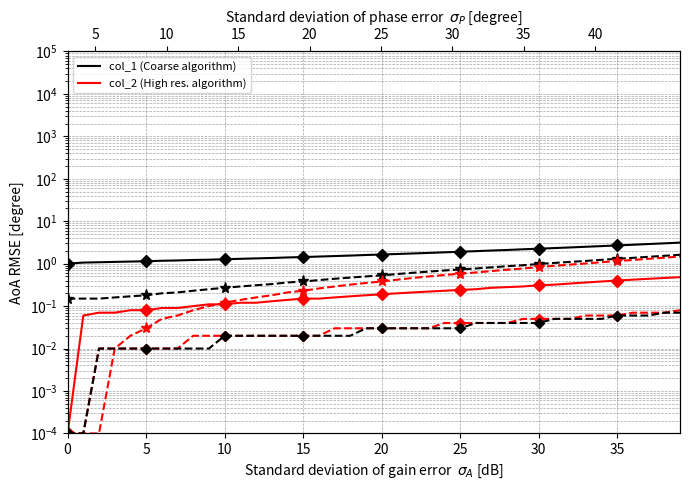

Which category has the highest value in the col_2 series?

39